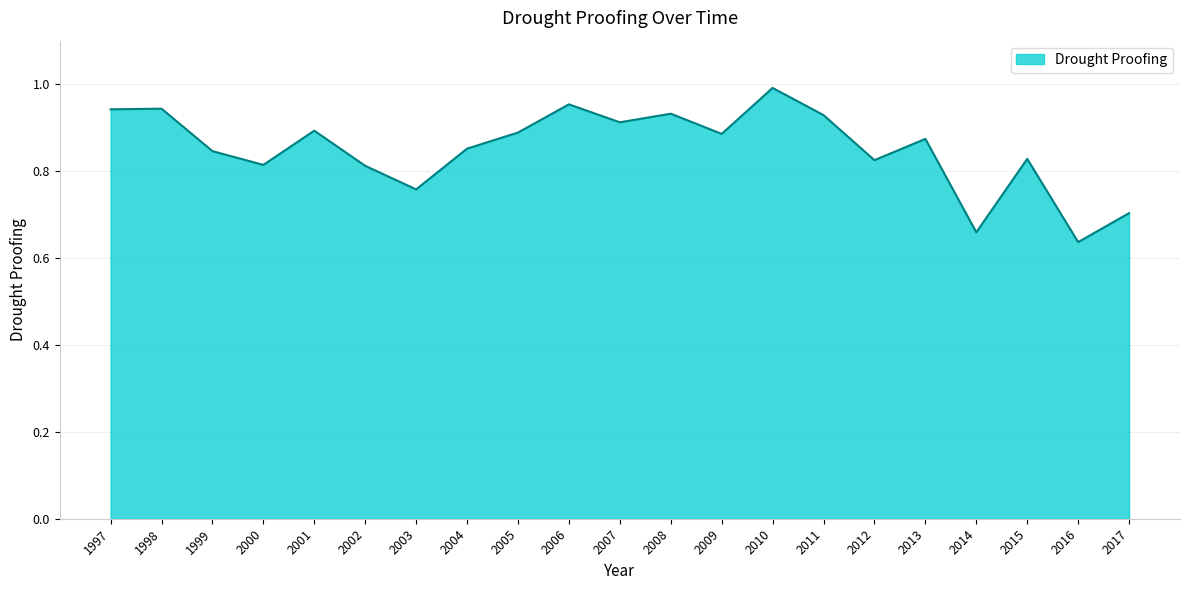

True or false: there are more than 1 points higher than both neighbors.

True